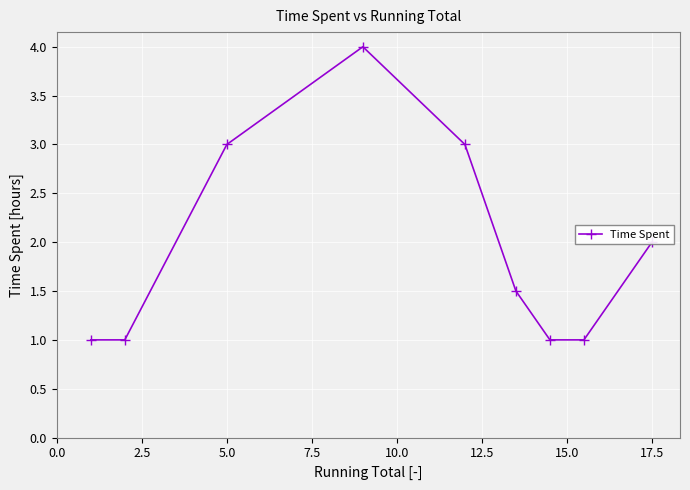

What is the maximum value shown in the chart?

4.0